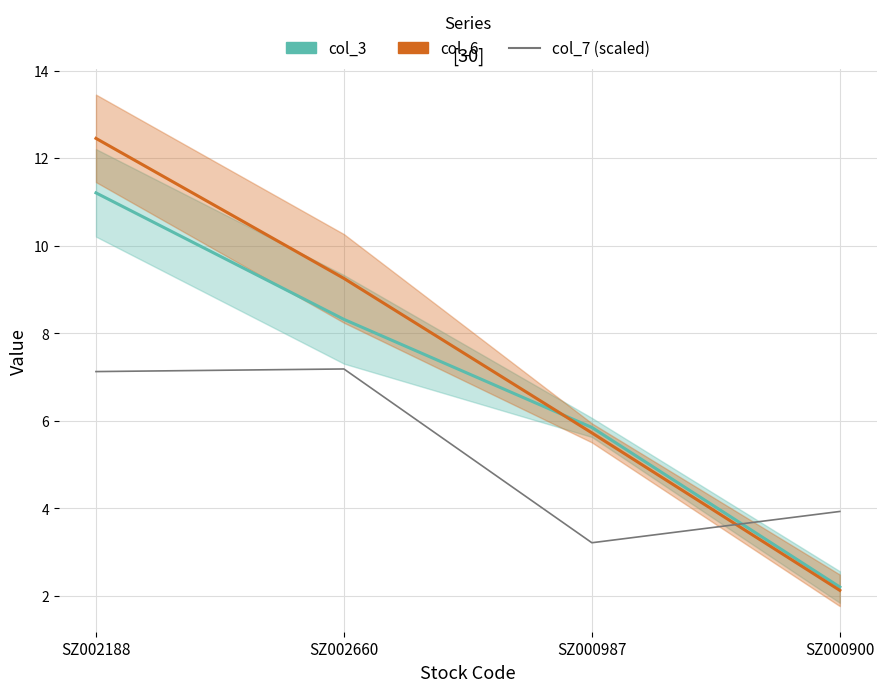

What is the label of the 1st point from the left?

SZ002188